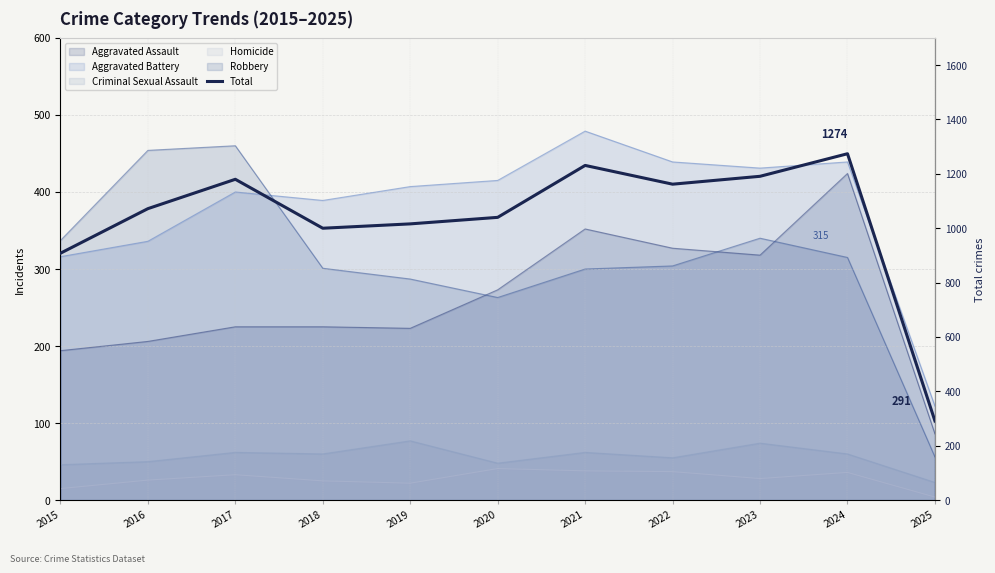

Where is the first local minimum?

2018